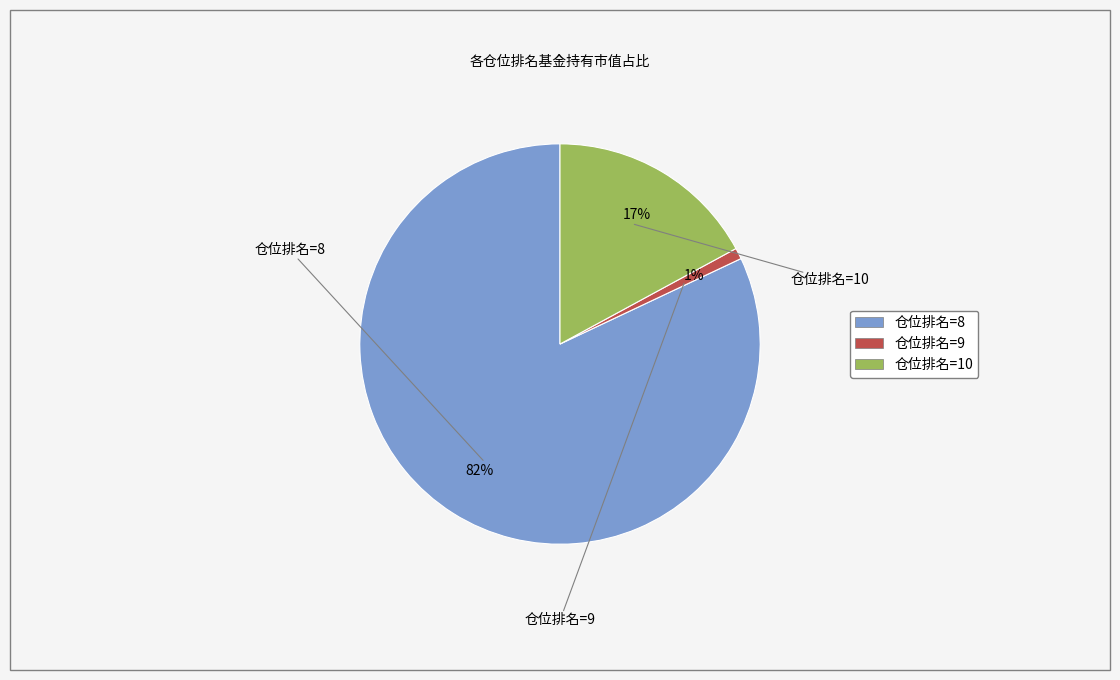

Combined, do 仓位排名=10 and 仓位排名=9 account for over 50%?

No